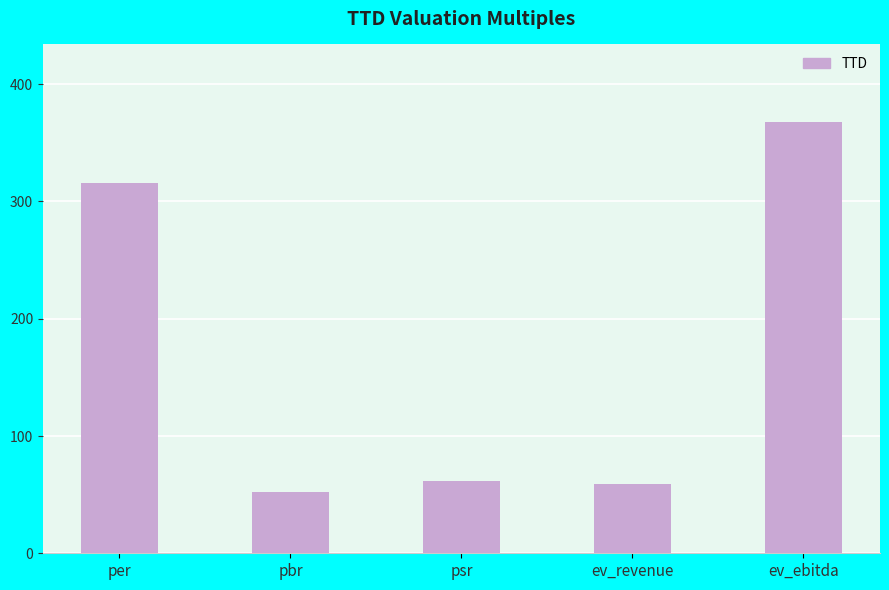

Reading right to left, extract all data points from this chart.

ev_ebitda=367.7	ev_revenue=59.1	psr=61.4	pbr=52.2	per=316.1